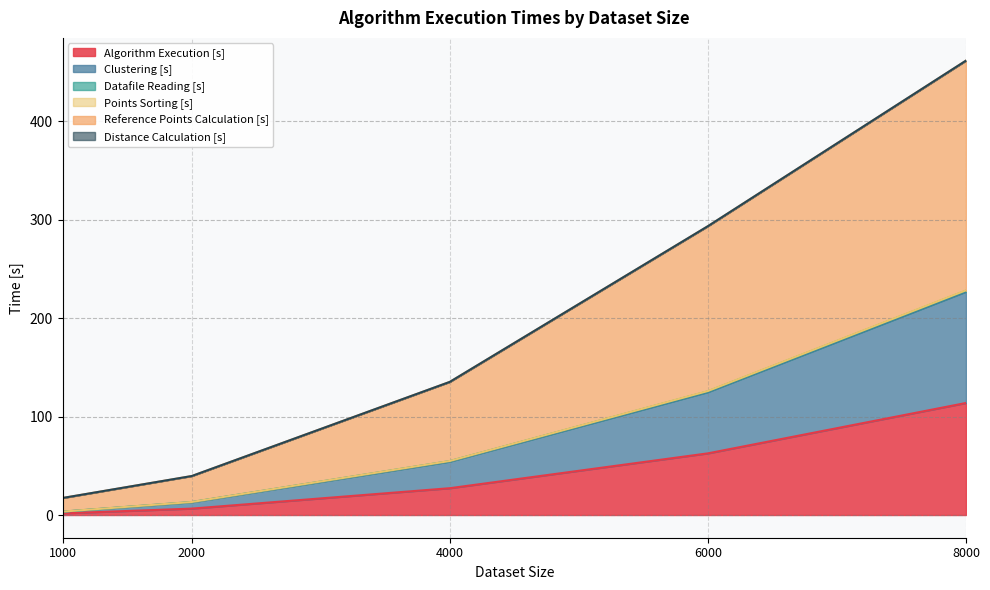

At which category is the sum across all series the highest?

8000